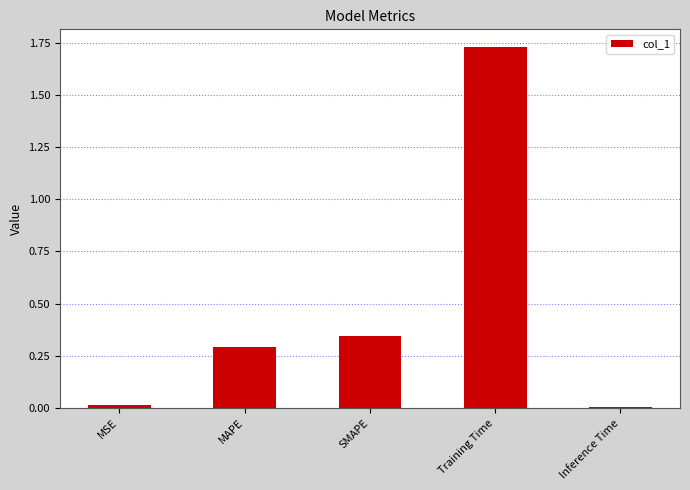

Reading left to right, extract all data points from this chart.

0.0	0.3	0.3	1.7	0.0